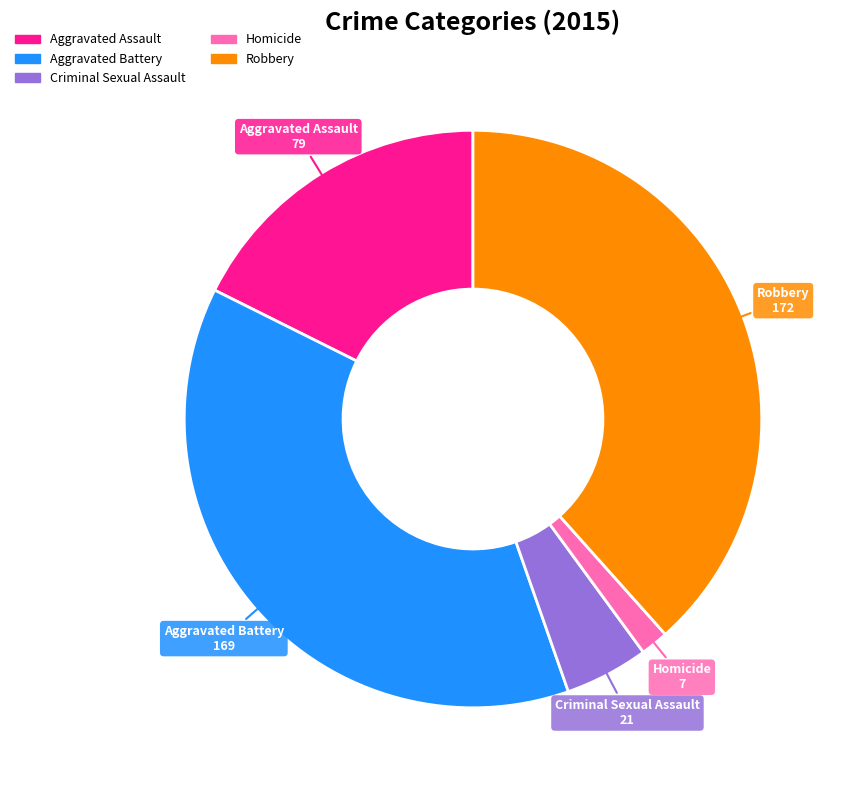

Between Criminal Sexual Assault and Homicide, which is larger?

Criminal Sexual Assault